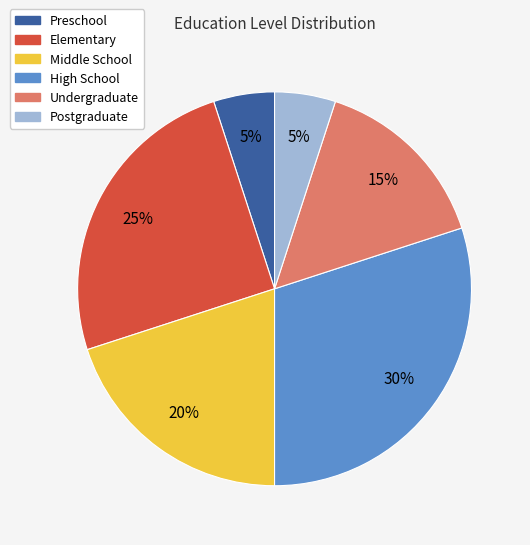

The High School slice represents 41% of the pie. True or false?

False